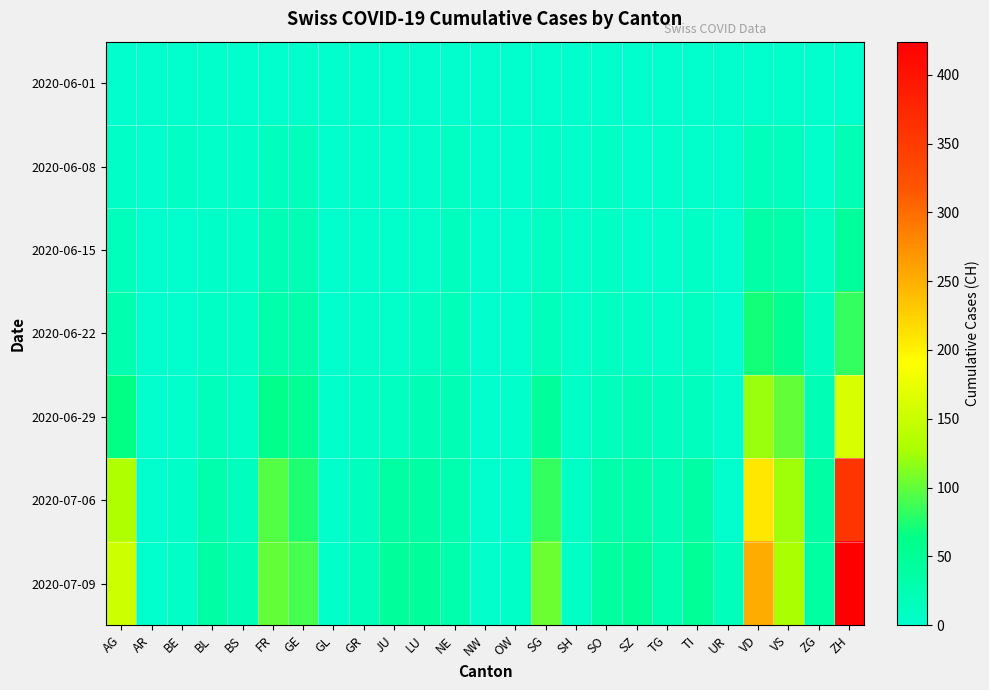

At which category is the sum across all series the highest?

ZH